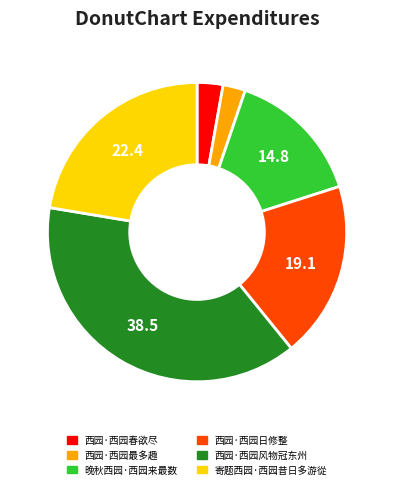

Which category has the biggest portion of the pie?

西园·西园风物冠东州